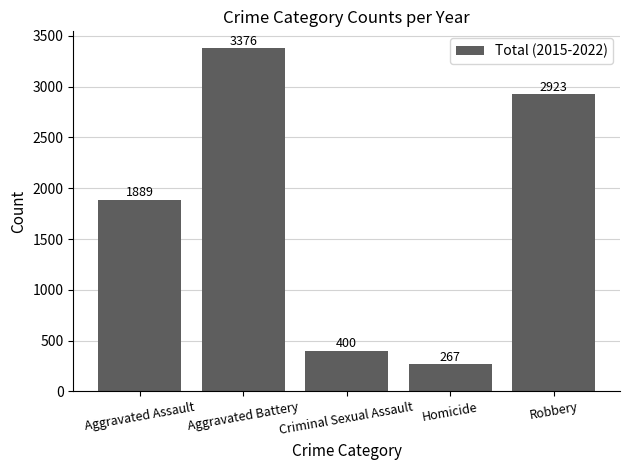

How many bars are there in total?

5